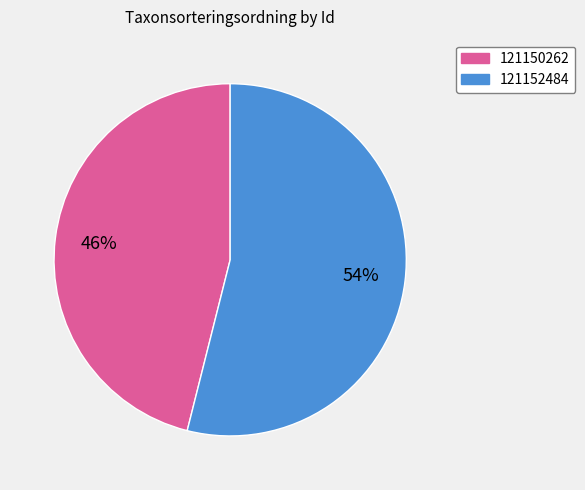

To the nearest percent, what is the difference between the 121150262 and 121152484 slice percentages?

8%